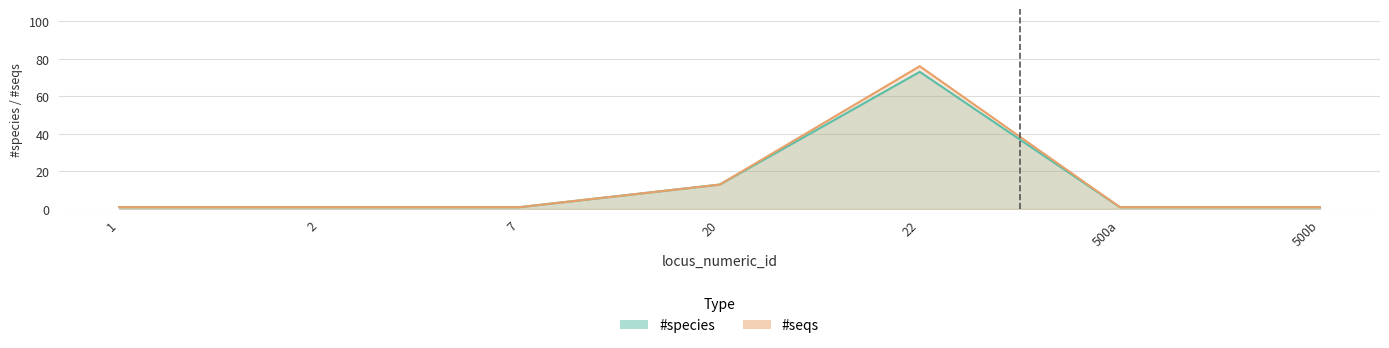

Between 500a and 22, which is larger?

22